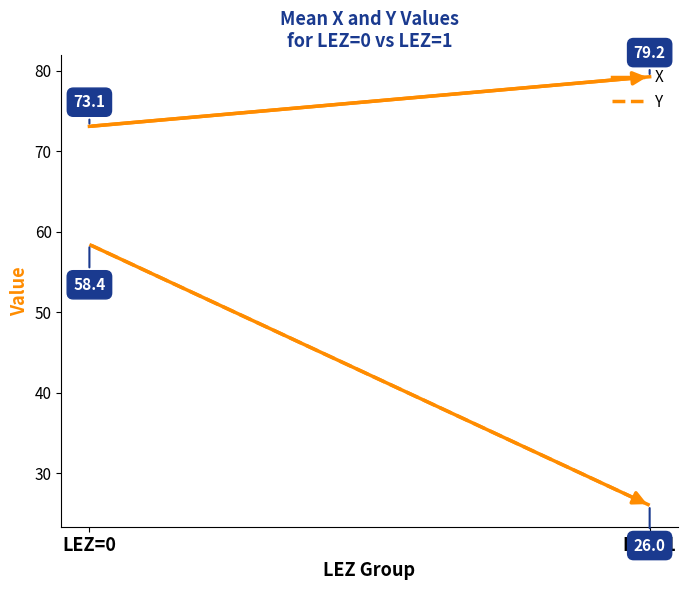

Which series has the widest spread of values?

Y